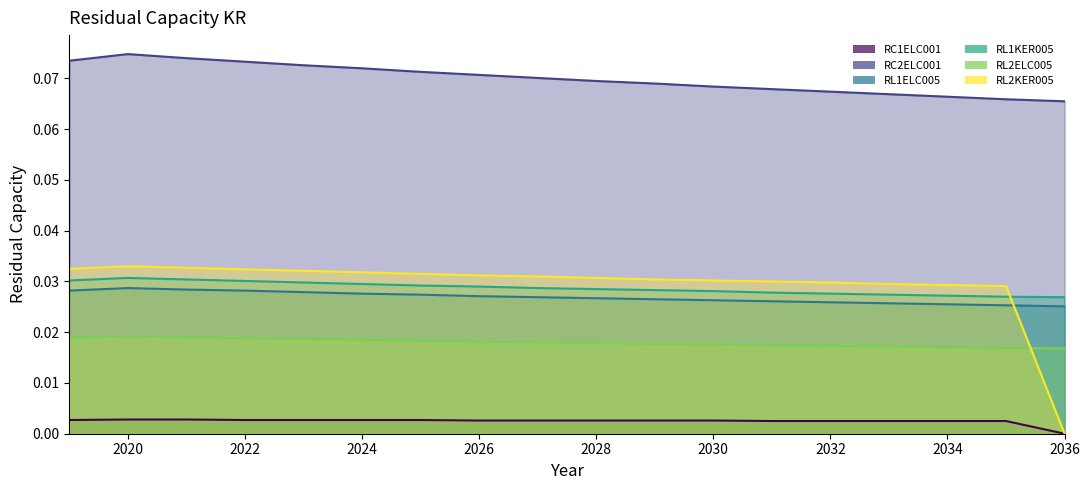

Which label corresponds to the largest value in the chart?

2020